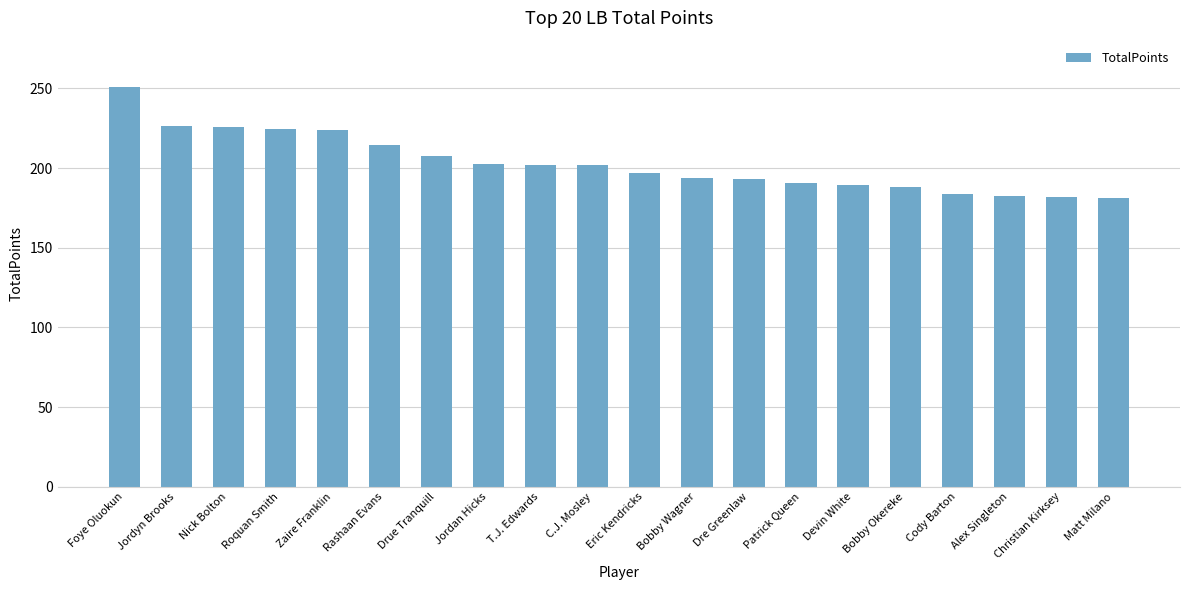

What is the difference between the maximum and minimum values?

69.9